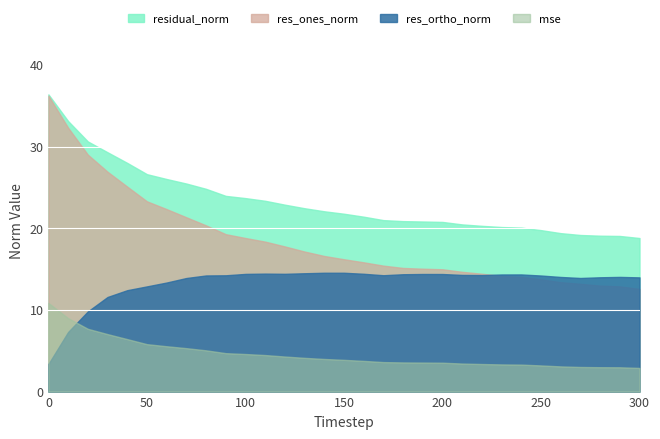

The value of residual_norm at 110 is 12.3. True or false?

False